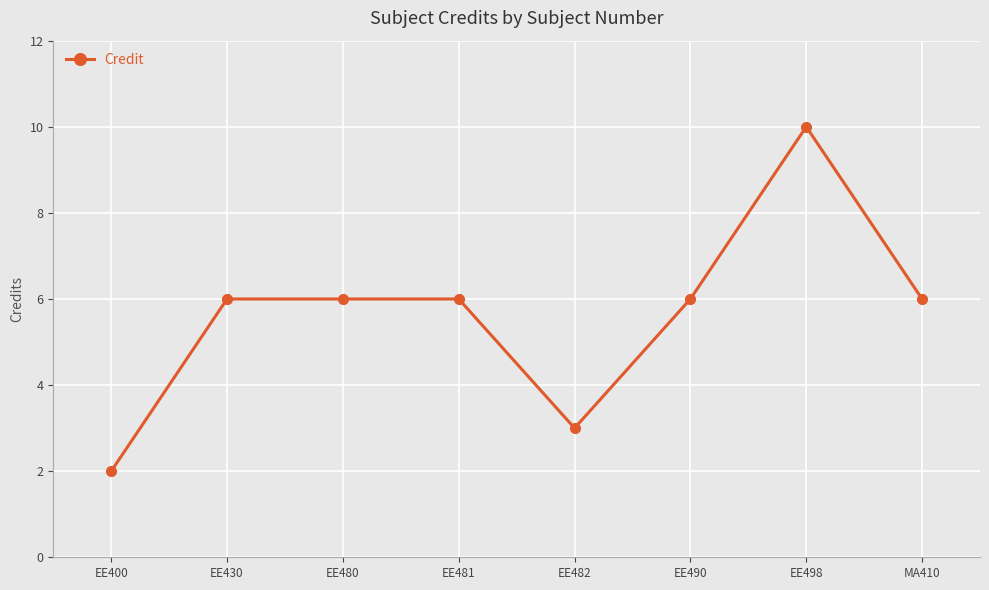

The chart shows a value of 2 at EE400. True or false?

True